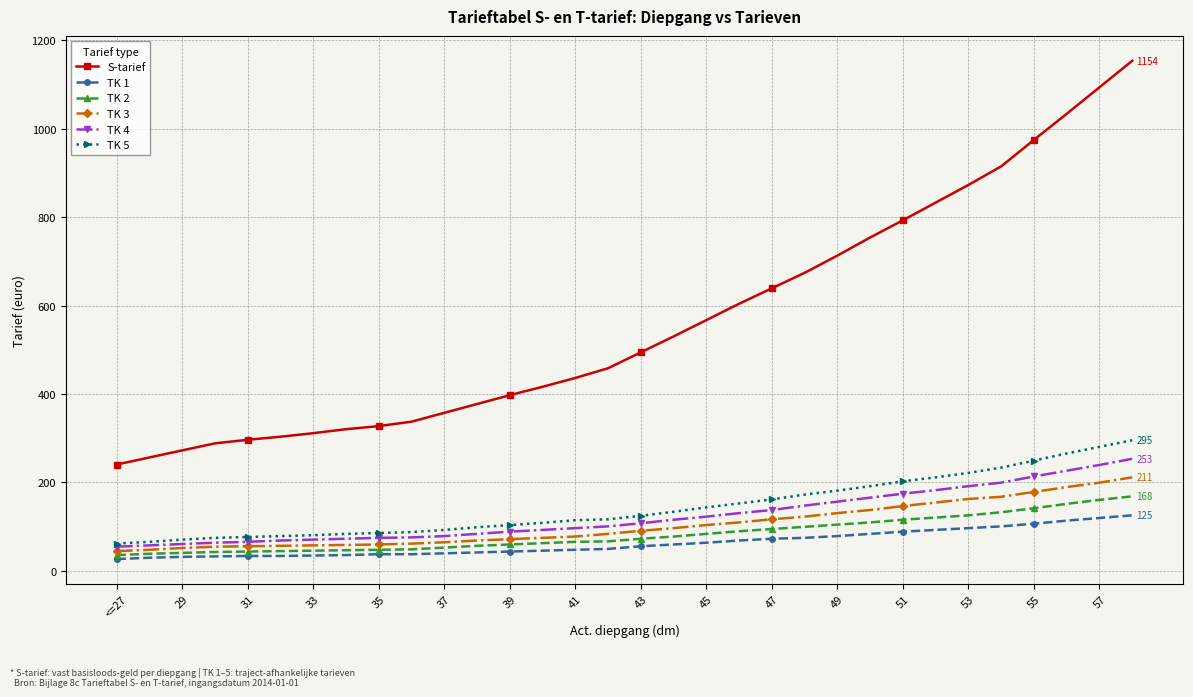

True or false: TK 1 and TK 5 intersect in this chart.

False